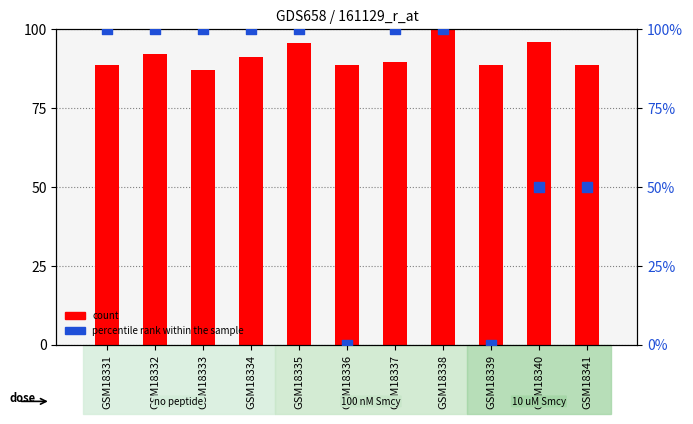

At which category is the sum across all series the highest?

GSM18338